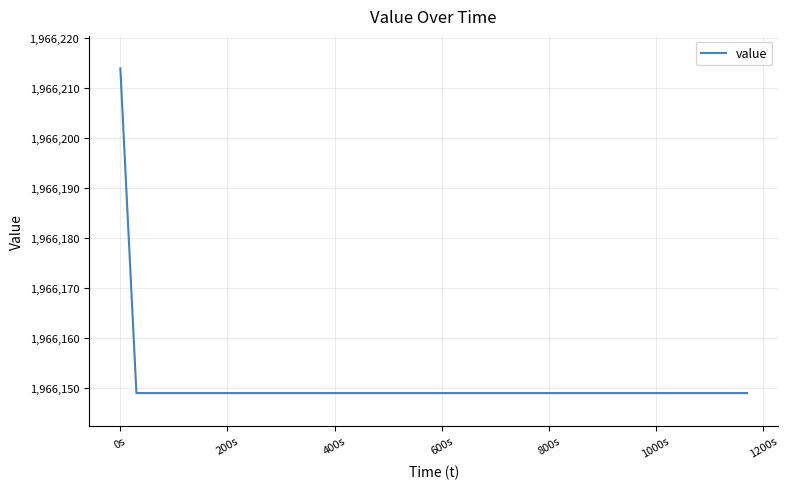

What is the minimum value shown in the chart?

1966149